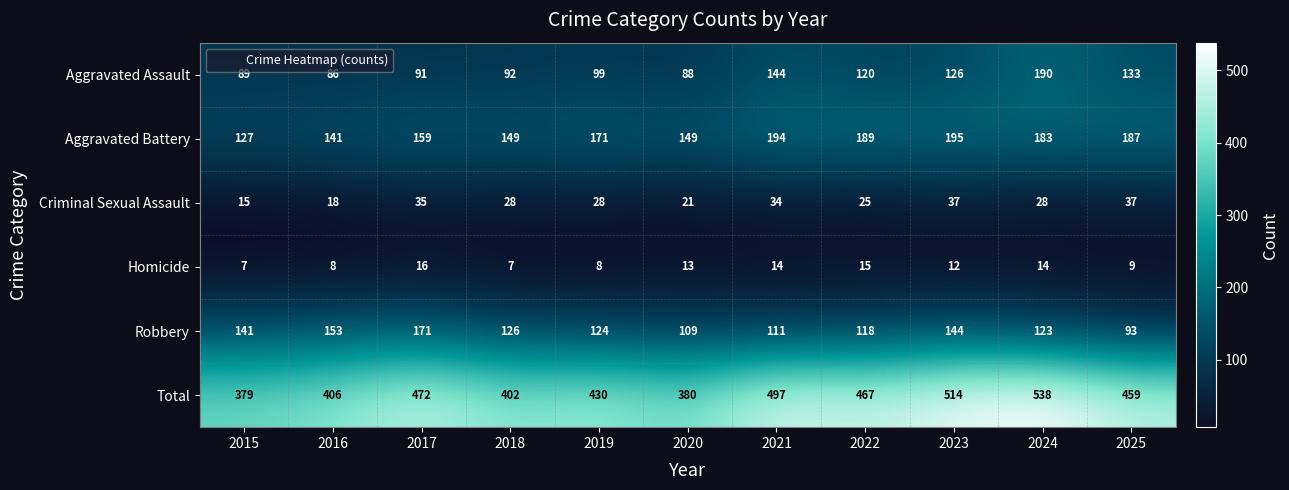

What value does the Homicide series have at 2017?

16